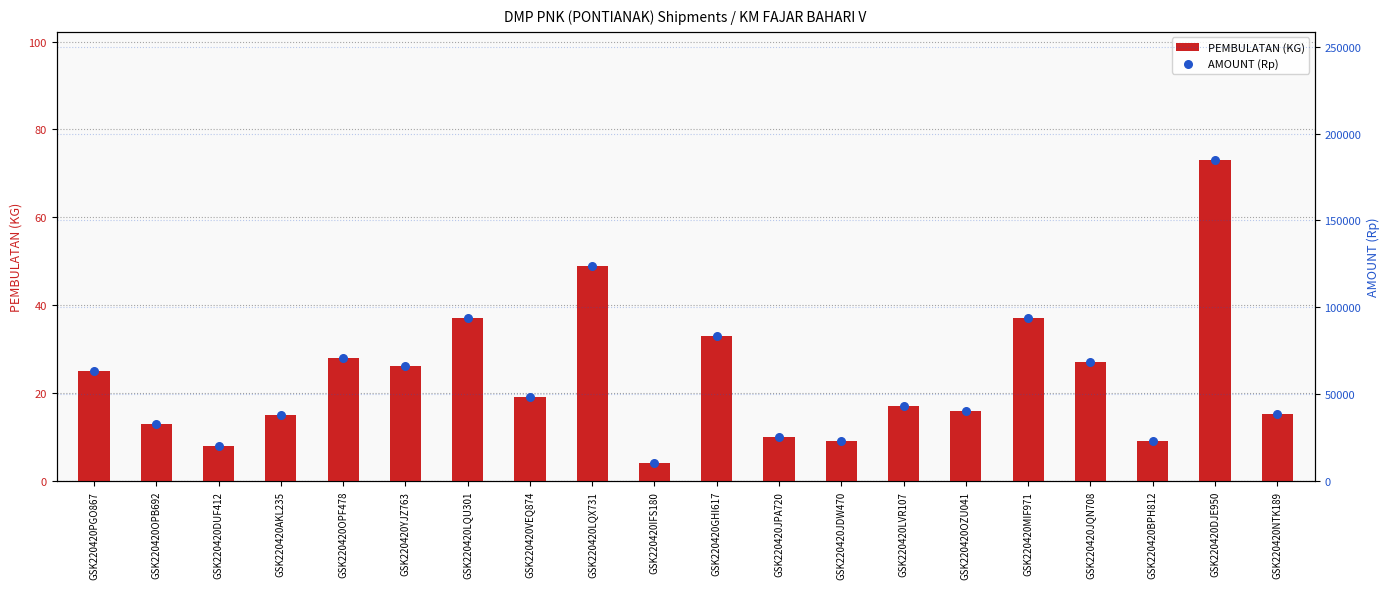

Which series reaches the minimum Y coordinate?

PEMBULATAN (KG)